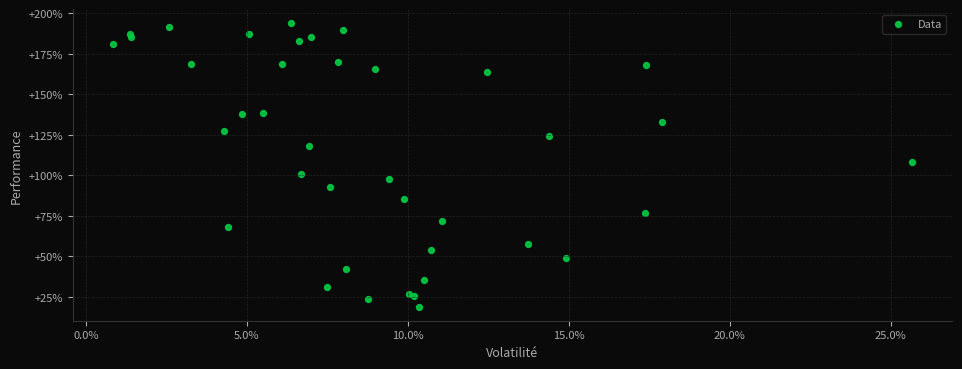

What Y value in the scatter plot is closest to 106?

108.4